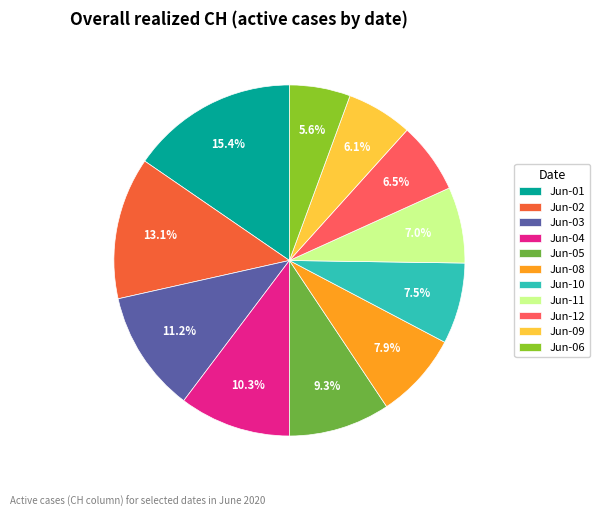

How many slices are in this pie chart?

11